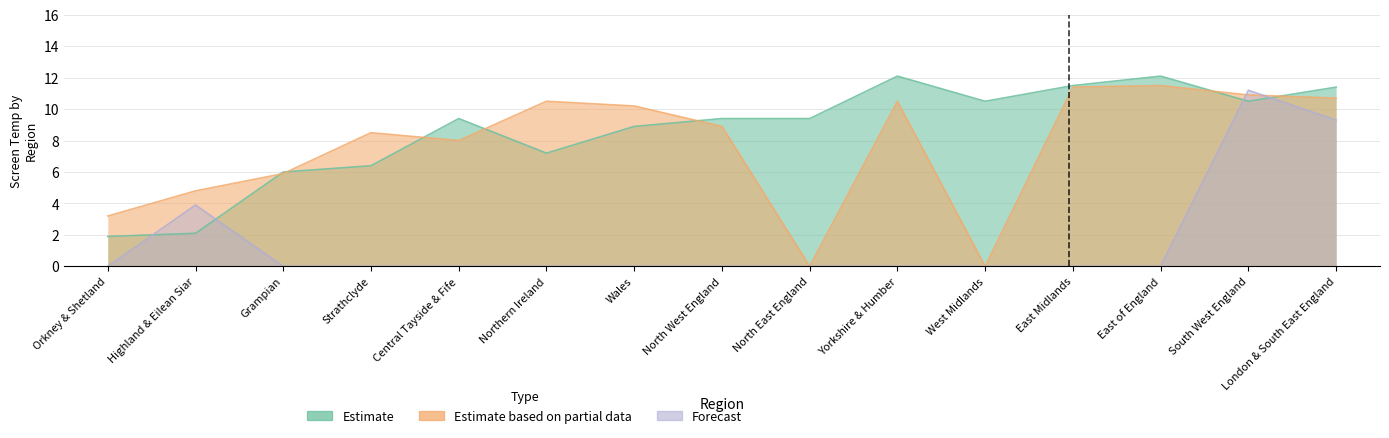

At which category does Estimate based on partial data reach its first local valley?

Central Tayside & Fife